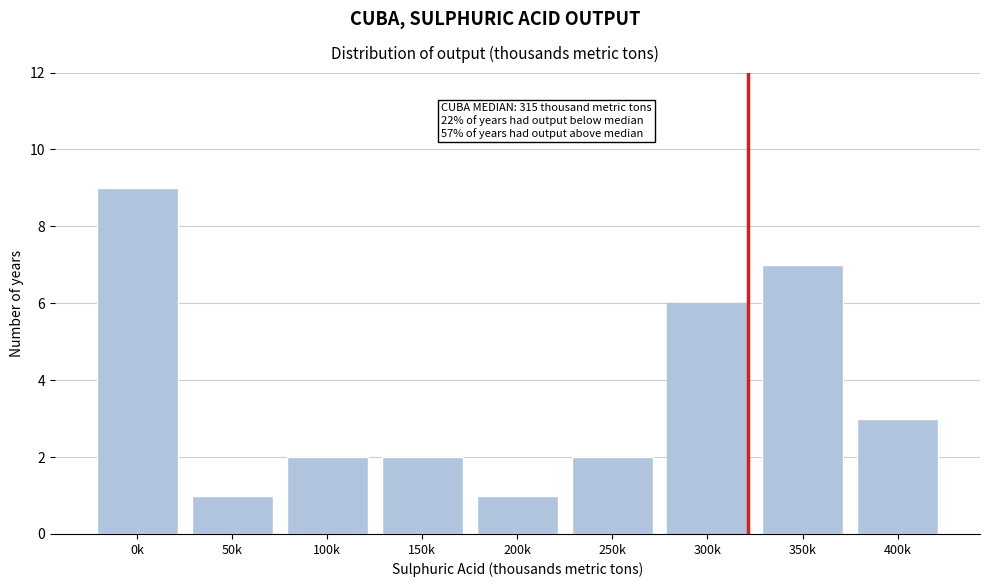

Reading right to left, what are all the values shown in this chart?

3	7	6	2	1	2	2	1	9